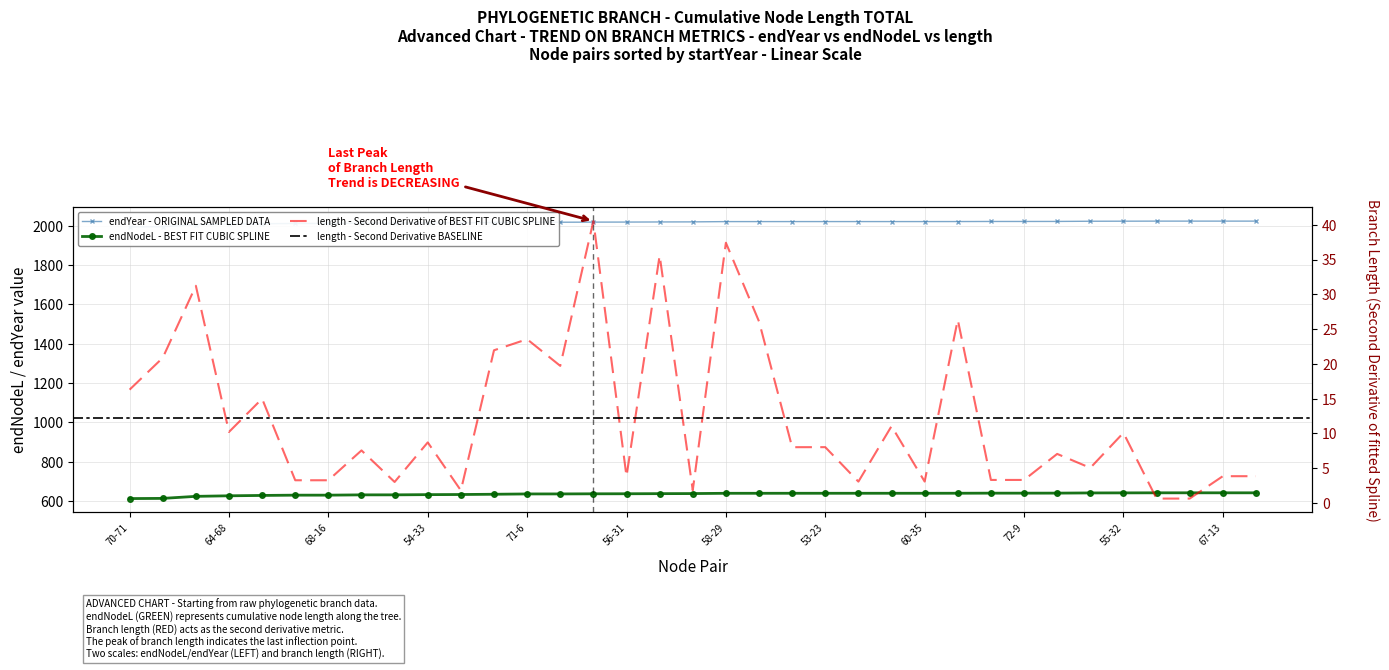

Which series has the largest total across all categories?

endYear